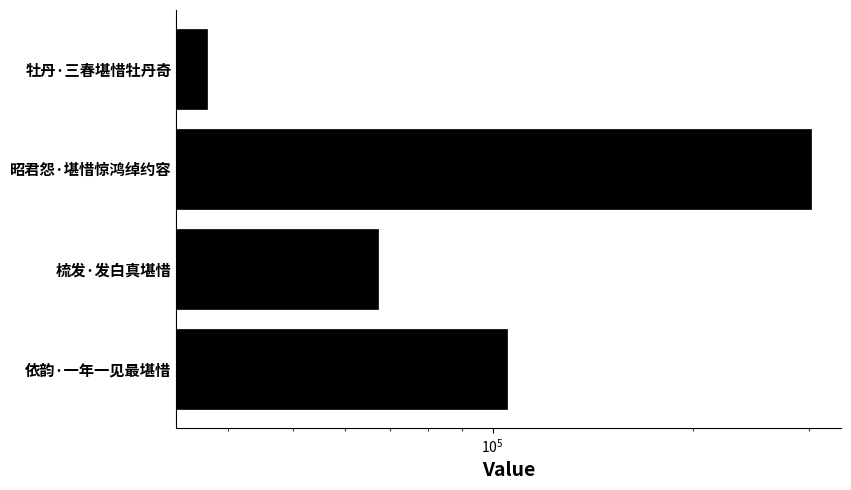

What is the greatest value displayed?

301491